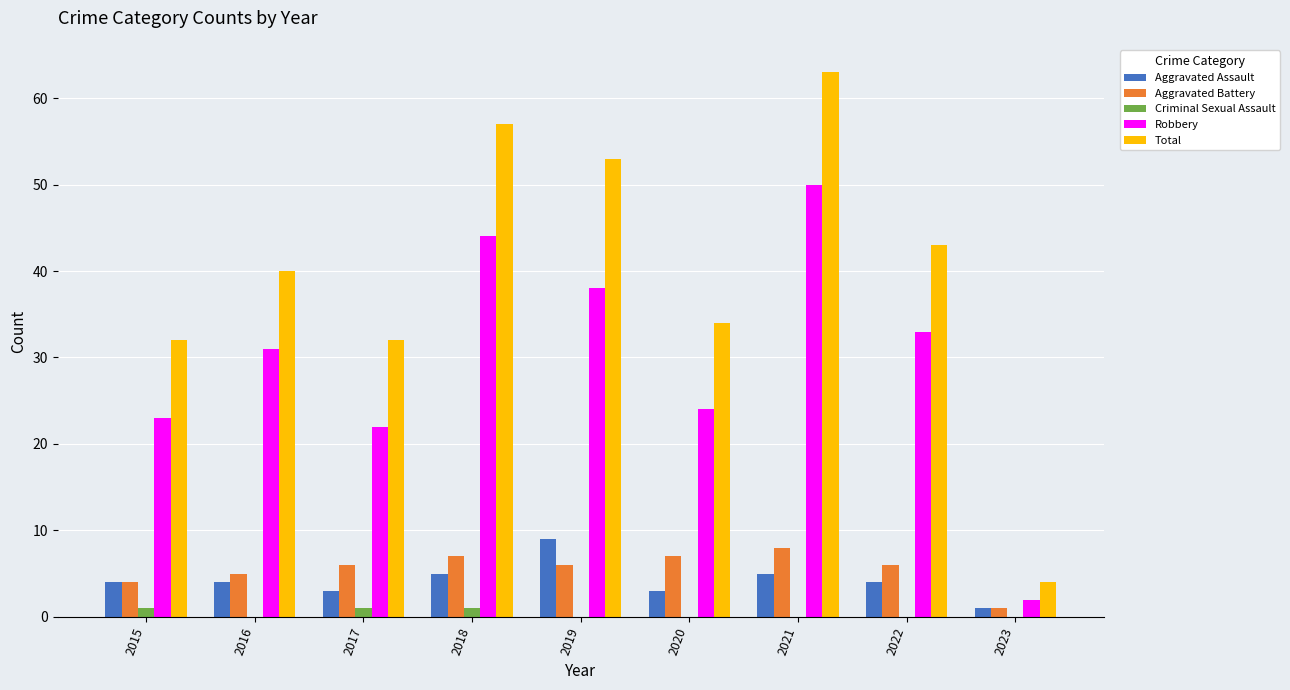

What is the approximate value of Aggravated Battery at 2019?

6